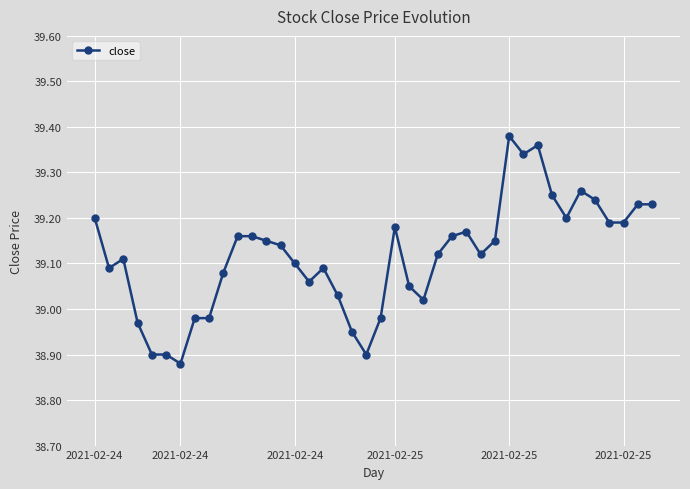

True or false: the data has more than 1 interior local peaks.

True